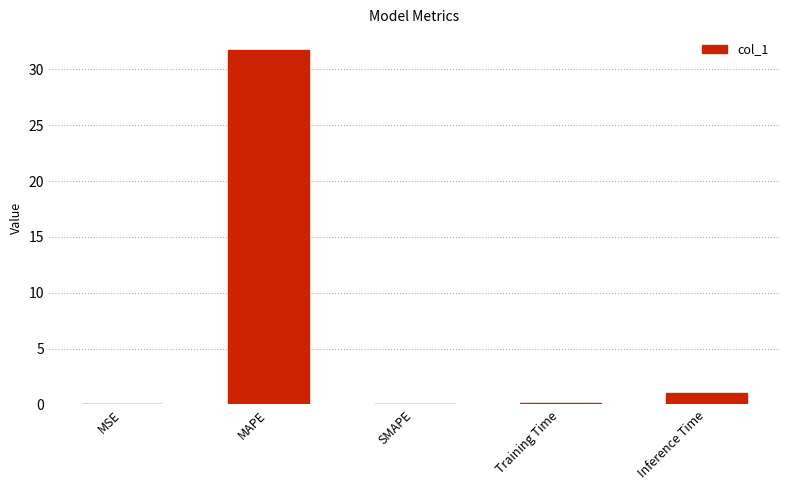

True or false: the data shows 0.0 at MSE.

True